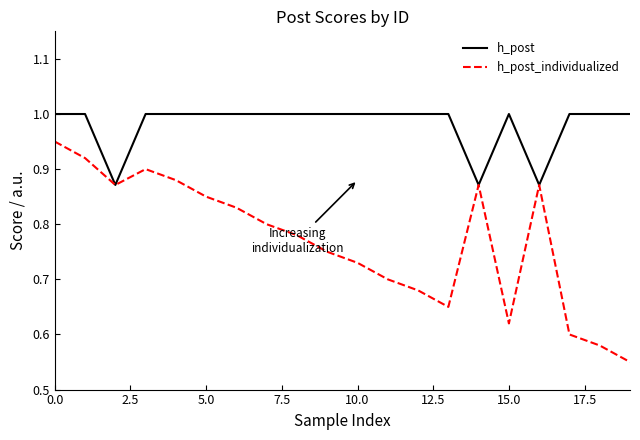

List the series in order of their peak value, lowest first.

h_post_individualized, h_post